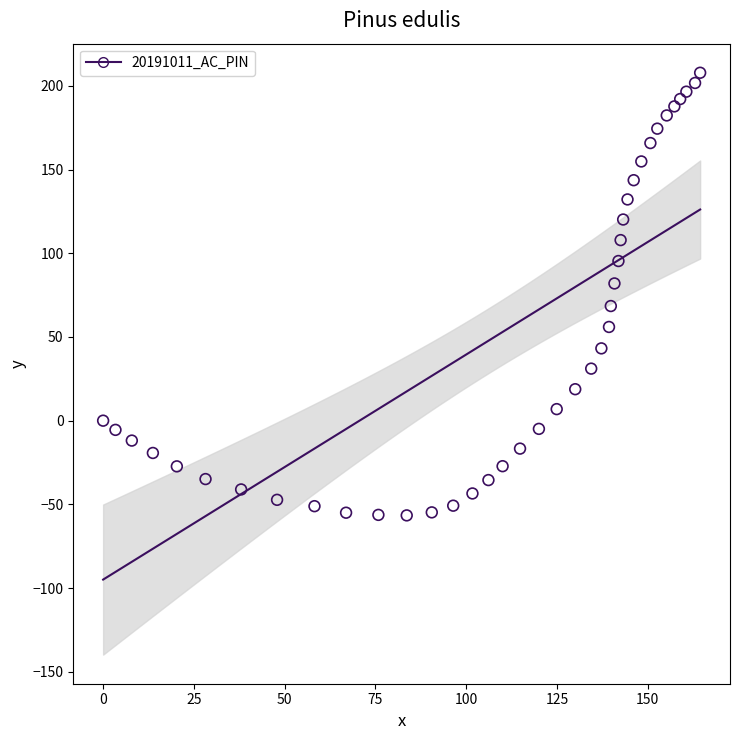

What is the range of Y values (max minus min)?

264.5